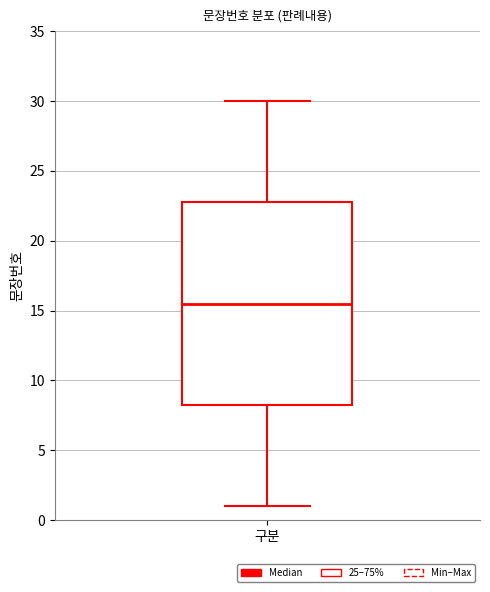

Read this box plot against the y-axis: the position of the median line, the range covered by the box, and the ends of both whiskers. The values are not printed on the chart, so give them approximately, as read against the axis.

median 15.5, box 8.5 to 23.0, whiskers 1.0 to 30.0